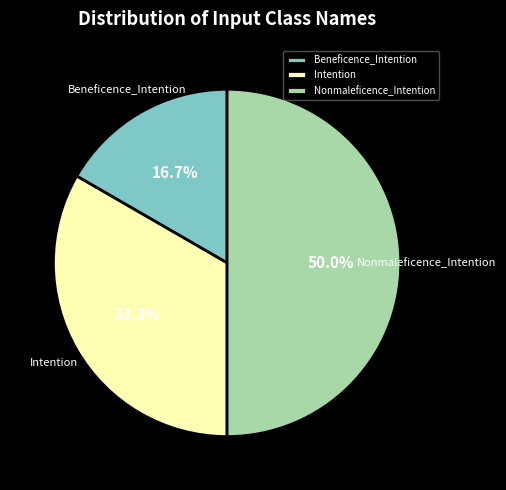

Between Beneficence_Intention and Nonmaleficence_Intention, which is larger?

Nonmaleficence_Intention